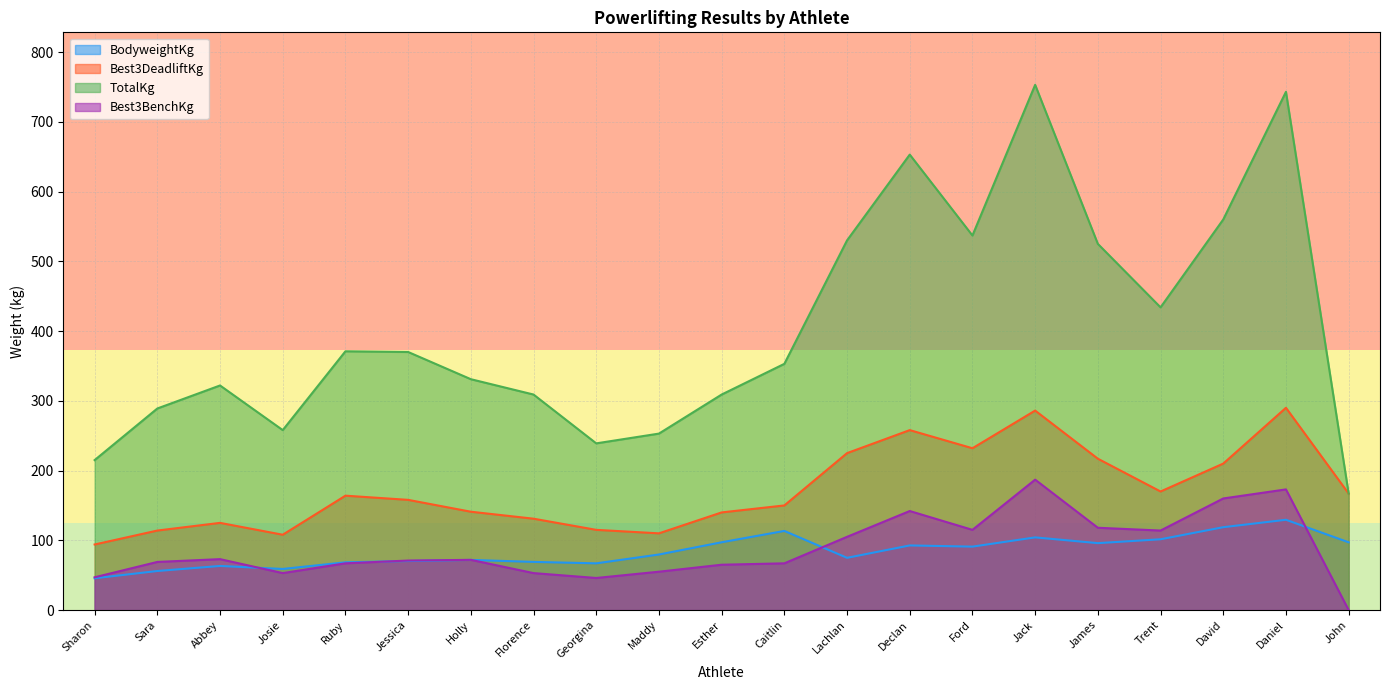

At which label is Best3BenchKg closest to 93?

Lachlan